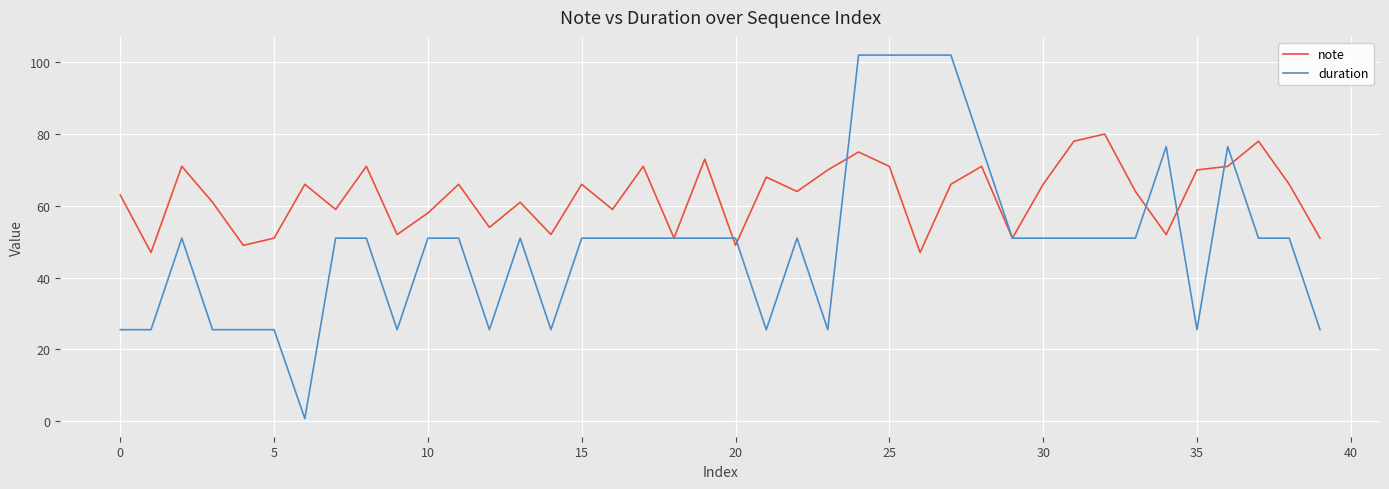

Which series has the largest range (max minus min)?

duration